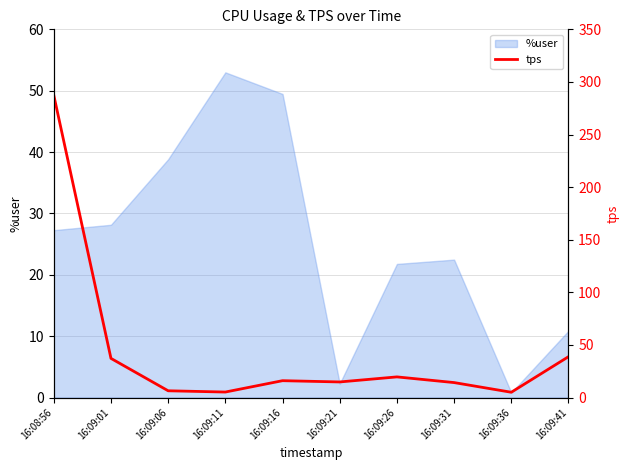

Reading left to right, extract all data points from this chart.

287.4	37.2	6.4	5.2	16.0	14.8	19.6	14.2	5.0	38.8